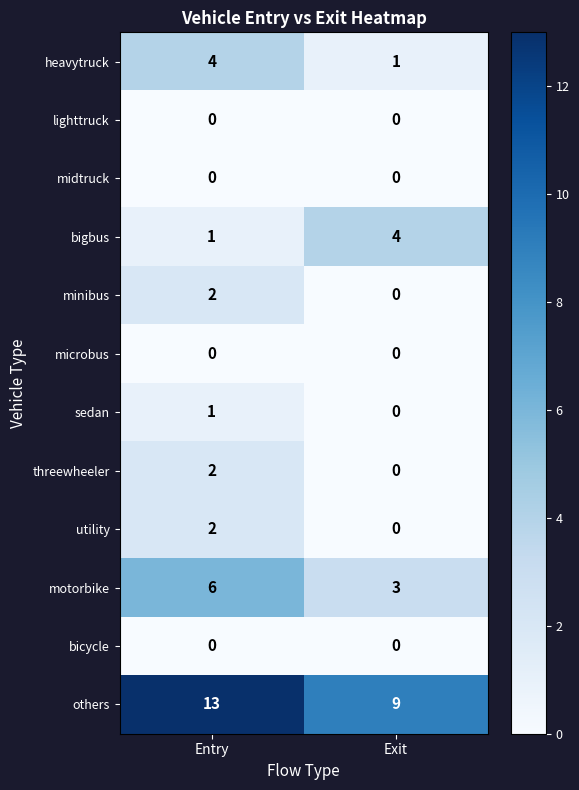

What is the difference between the highest and lowest values at Exit?

9